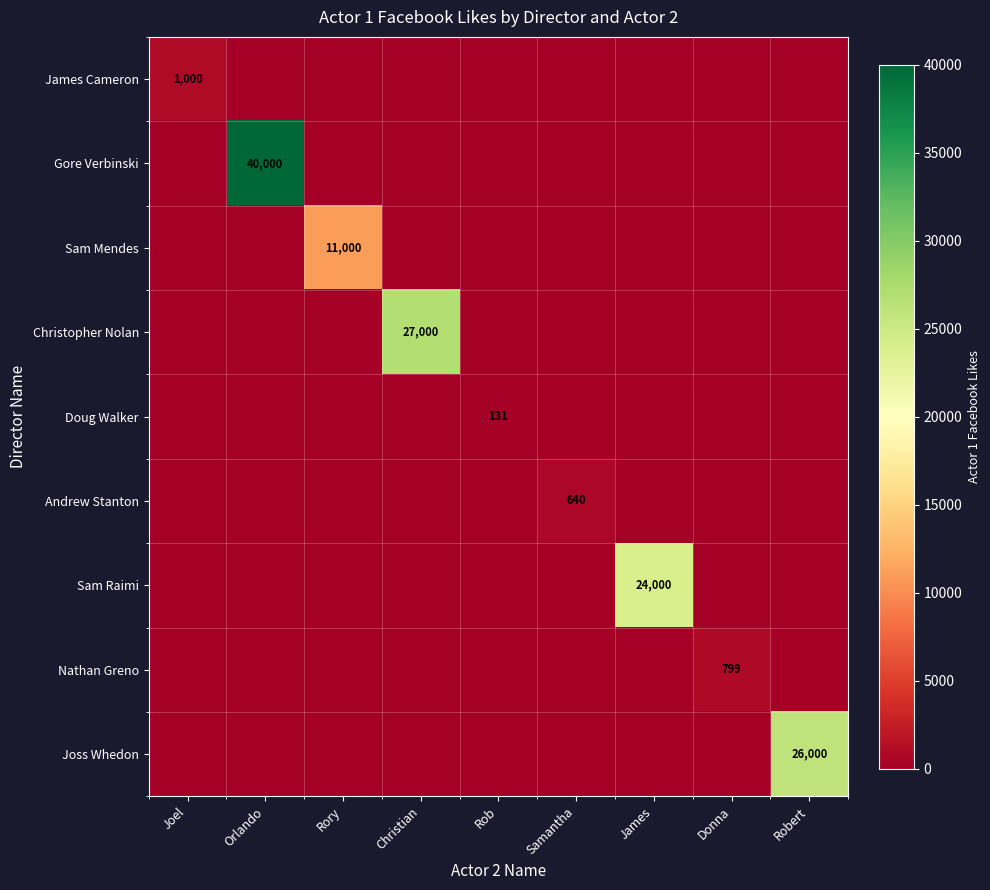

List the series in order of their peak value, lowest first.

Doug Walker, Andrew Stanton, Nathan Greno, James Cameron, Sam Mendes, Sam Raimi, Joss Whedon, Christopher Nolan, Gore Verbinski